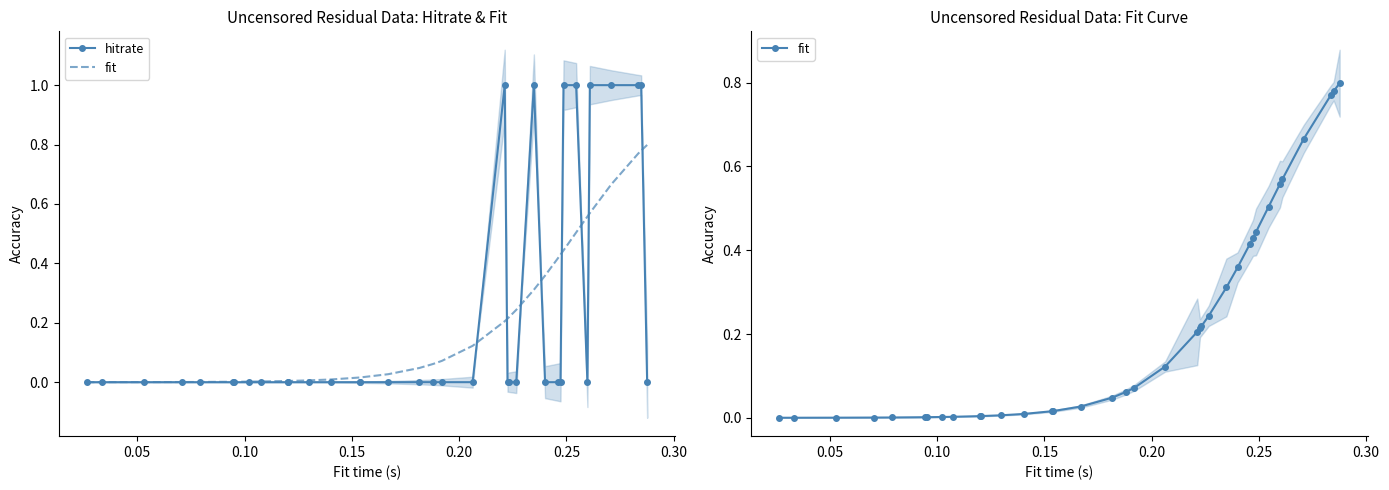

What is the maximum value for hitrate?

1.0